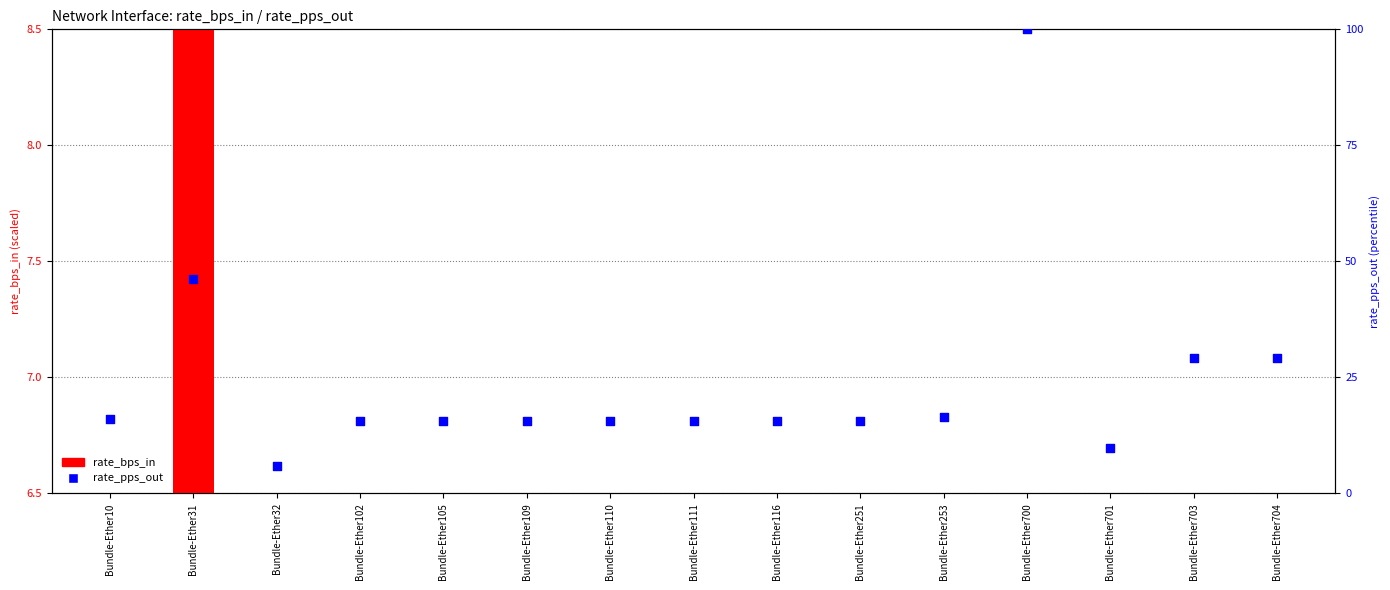

Is the value of rate_bps_in at Bundle-Ether110 greater than the value of rate_pps_out at Bundle-Ether102?

No